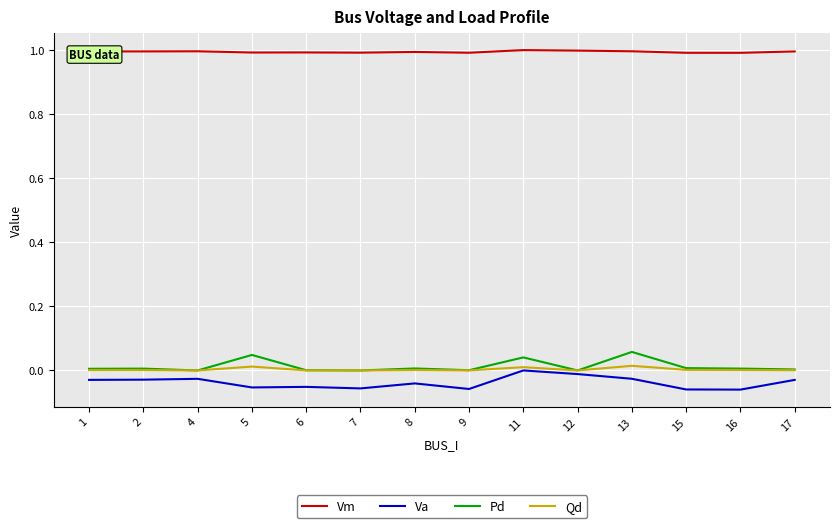

What is the total value across all series at 17?

1.0